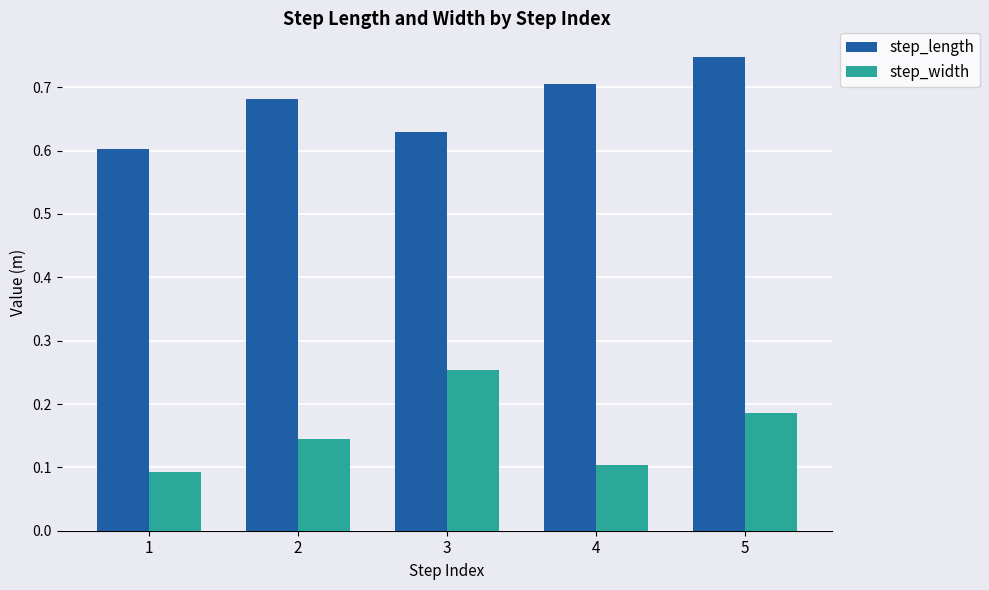

What is the total value across all series at 5?

0.9